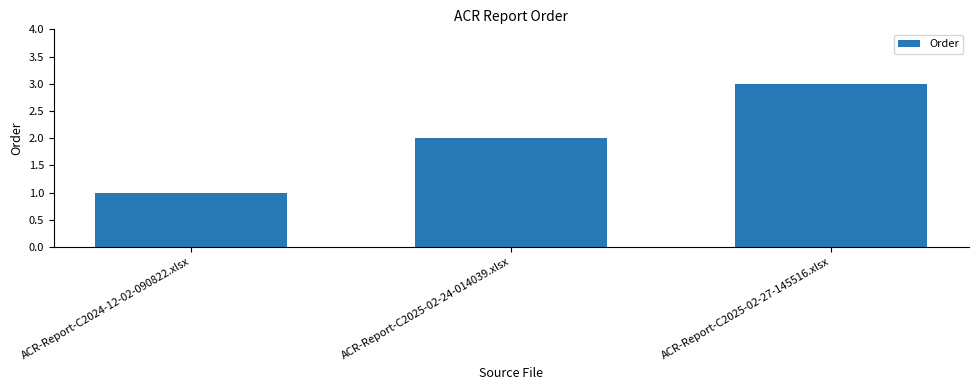

List the labels in order of value, smallest first.

ACR-Report-C2024-12-02-090822.xlsx, ACR-Report-C2025-02-24-014039.xlsx, ACR-Report-C2025-02-27-145516.xlsx